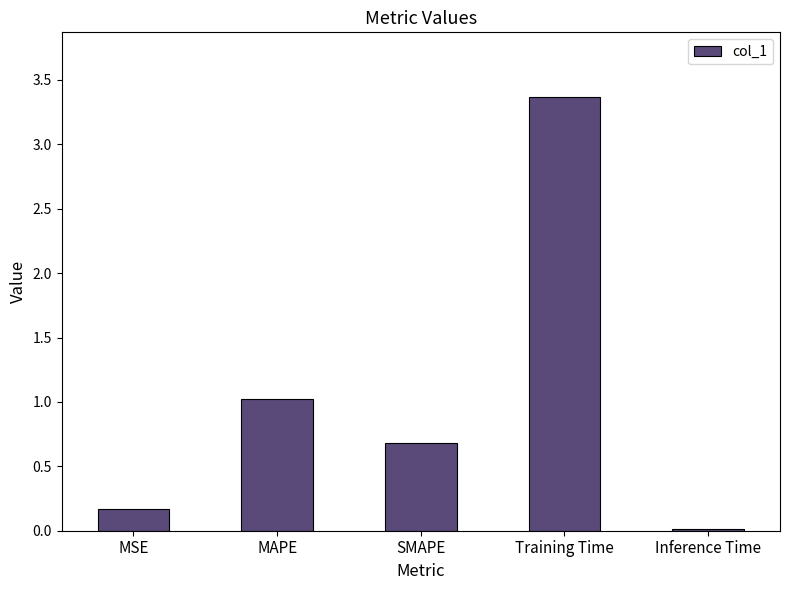

What is the maximum value shown in the chart?

3.4